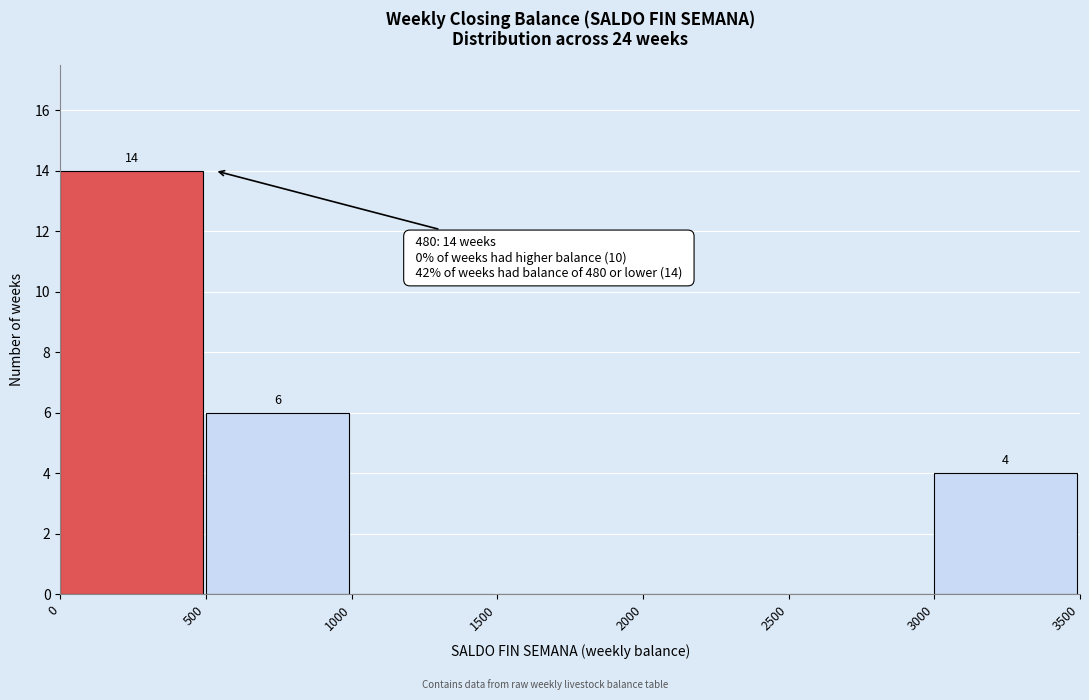

Over which range of the x-axis is the bar tallest?

0 to 500